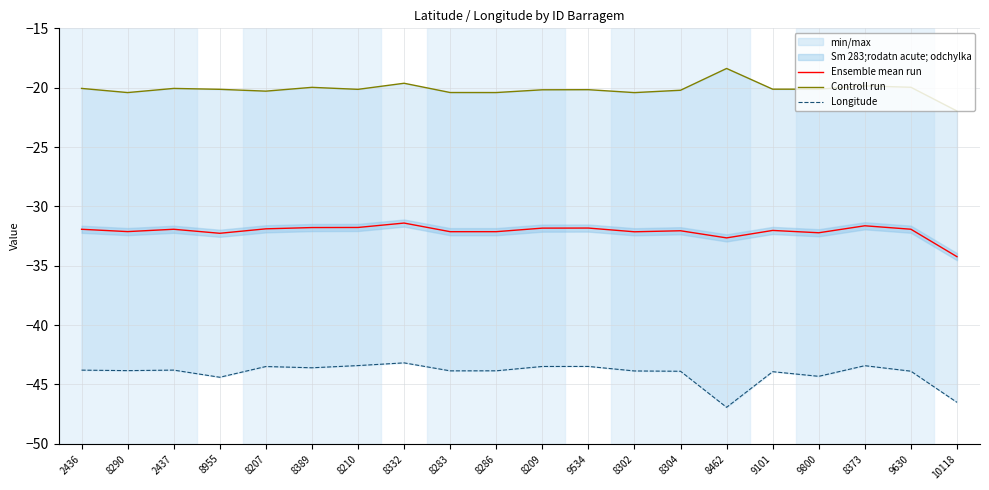

What is the label of the 11th point from the left?

8209